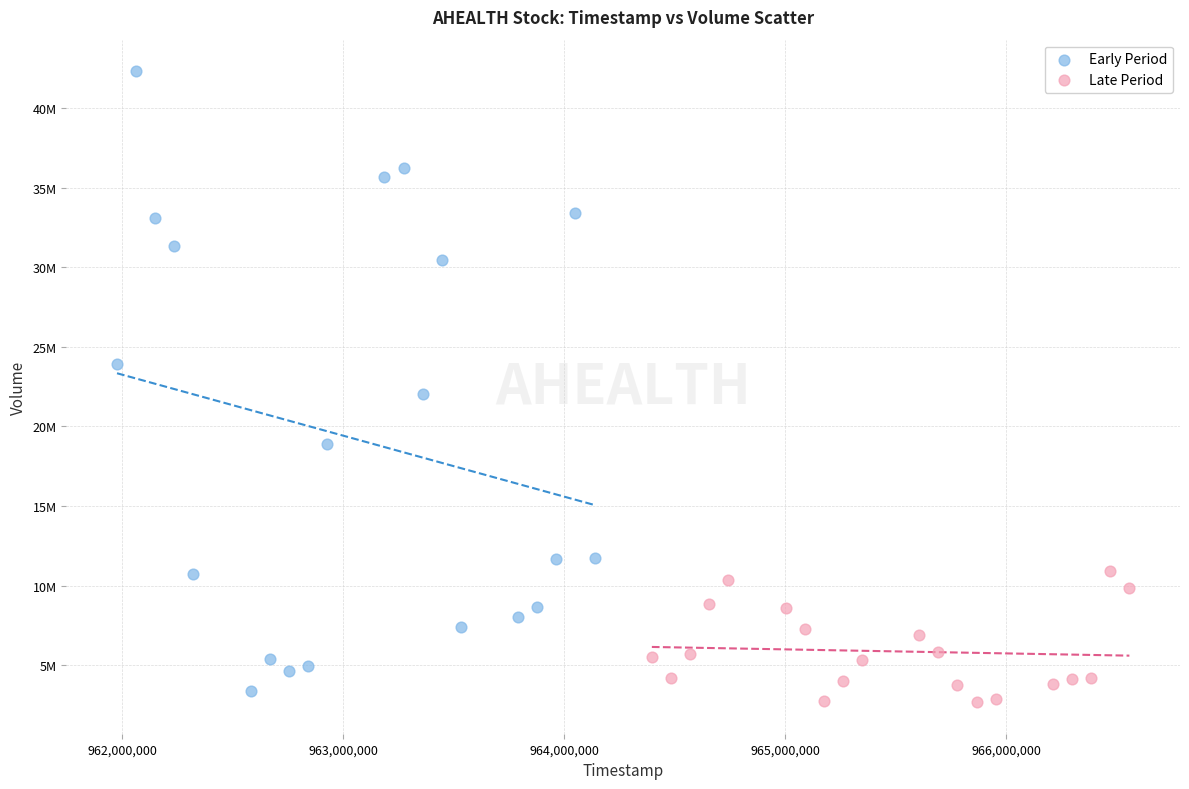

Which series contains the lowest Y value?

Late Period